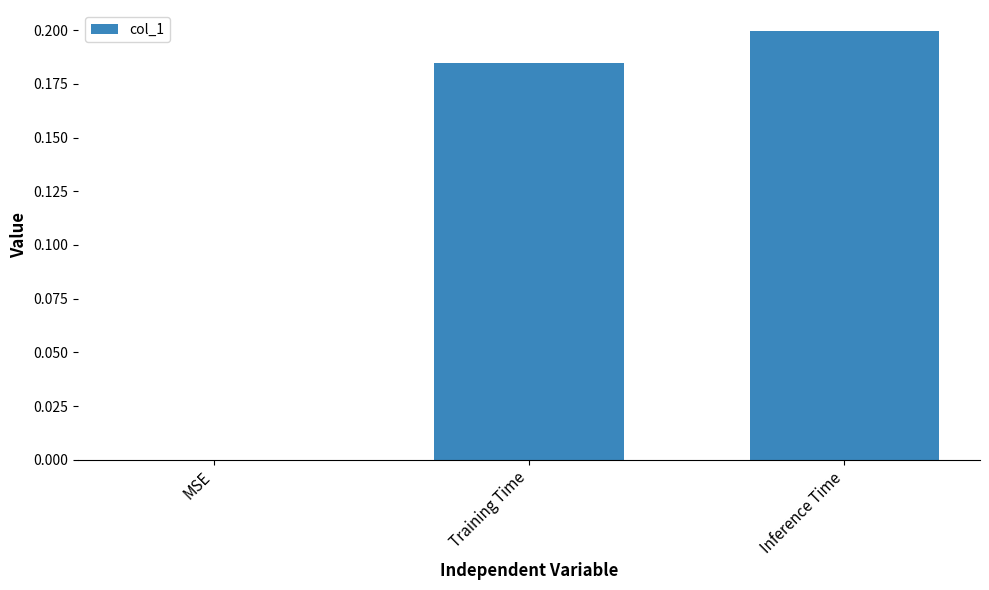

Is it true that the value at MSE is -0.1?

False